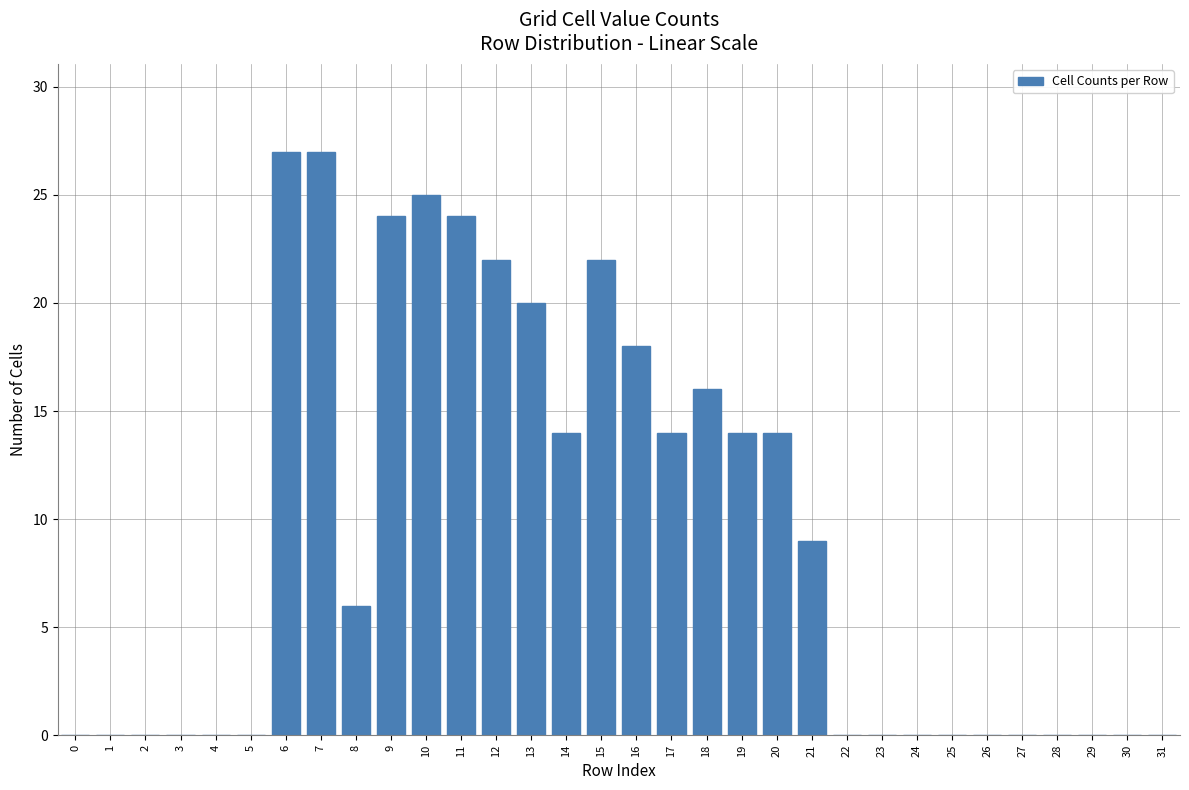

What is the sum of all values?

296